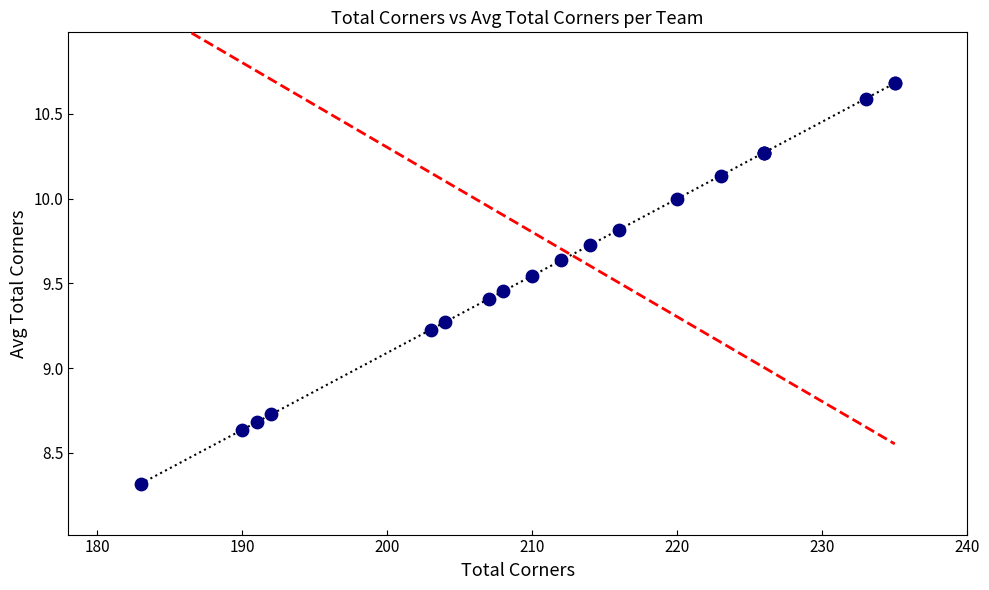

What Y value in the scatter plot is closest to 9?

9.2